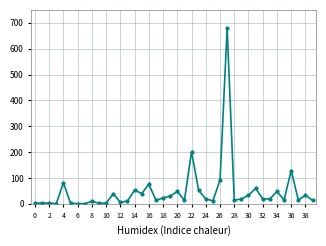

True or false: there are more than 0 points higher than both neighbors.

True